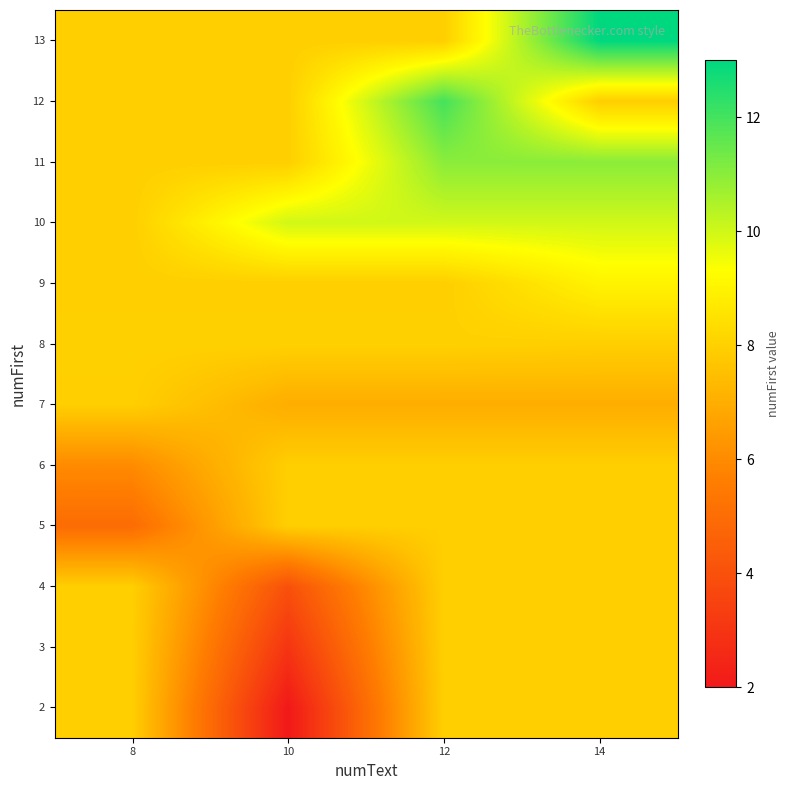

What is the spread (max minus min) of values at 14?

6.0